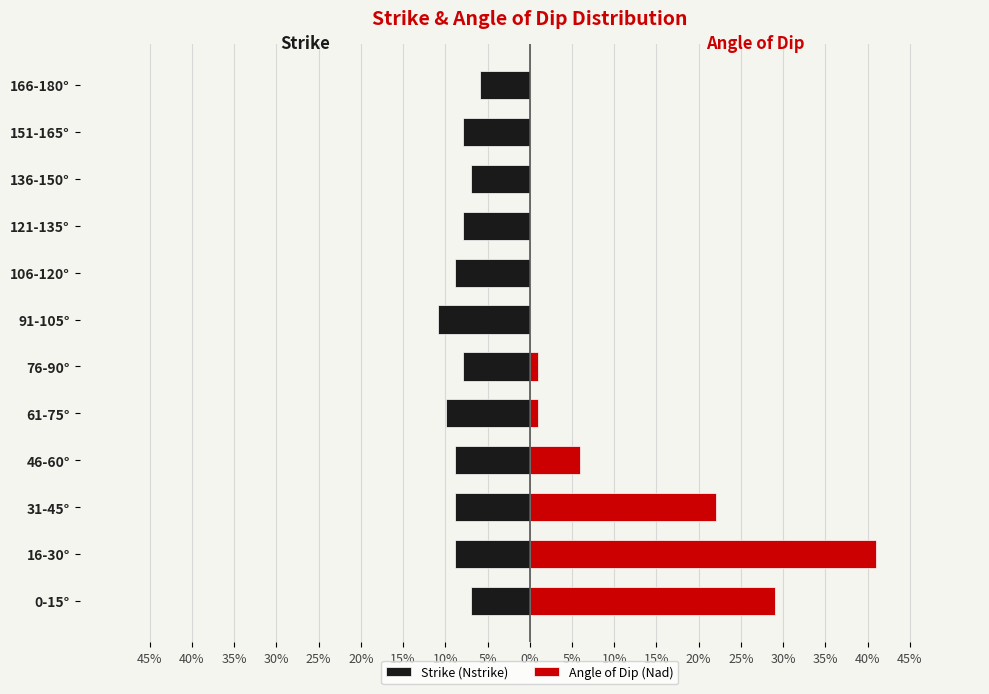

How many groups of bars are there?

12